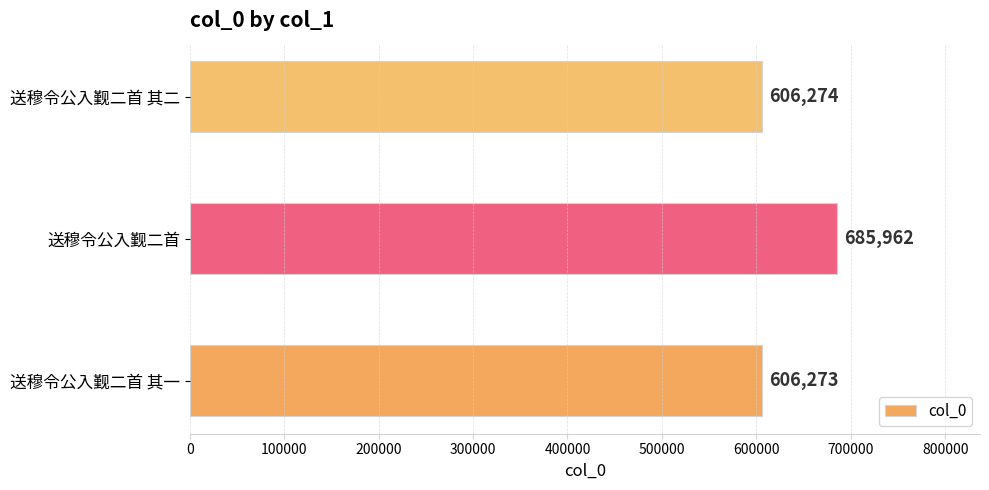

Between 送穆令公入觐二首 其一 and 送穆令公入觐二首, which is larger?

送穆令公入觐二首